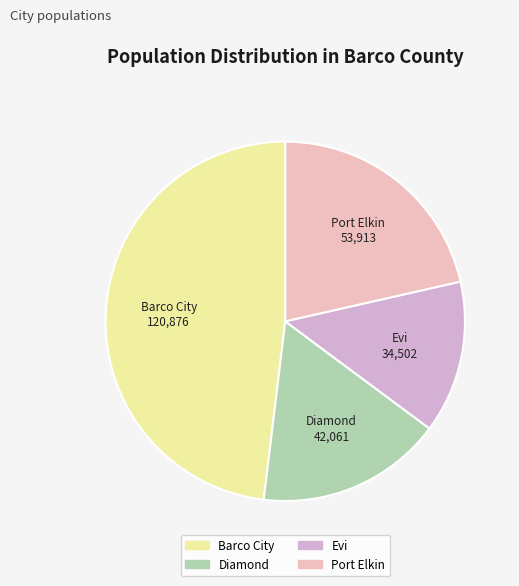

Count the number of slices in the pie.

4